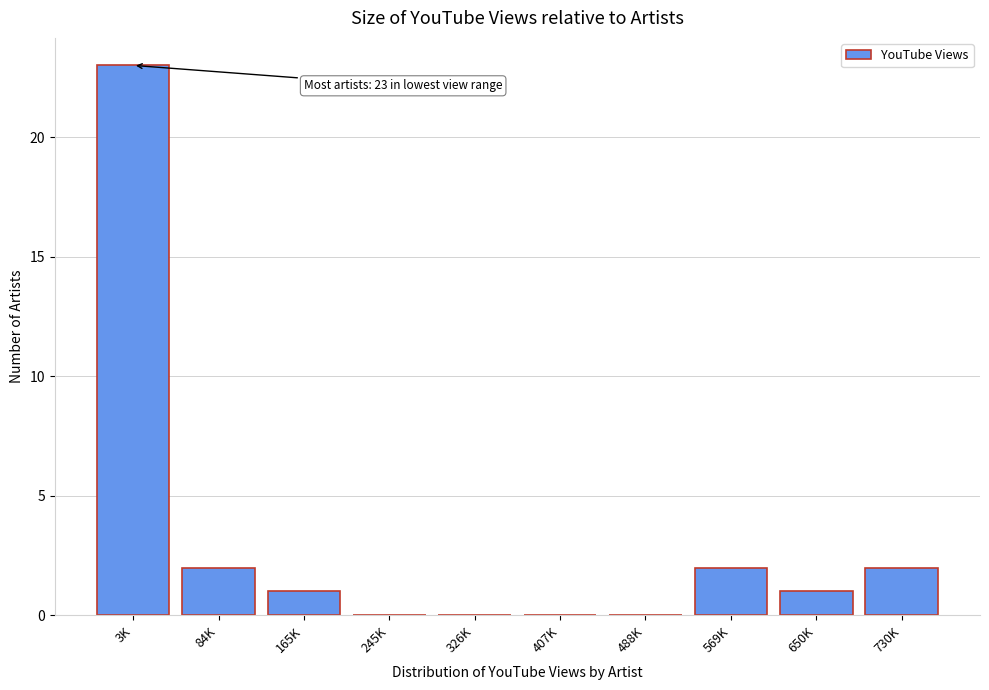

Reading left to right, what are all the values shown in this chart?

3K=23	84K=2	165K=1	245K=0	326K=0	407K=0	488K=0	569K=2	650K=1	730K=2